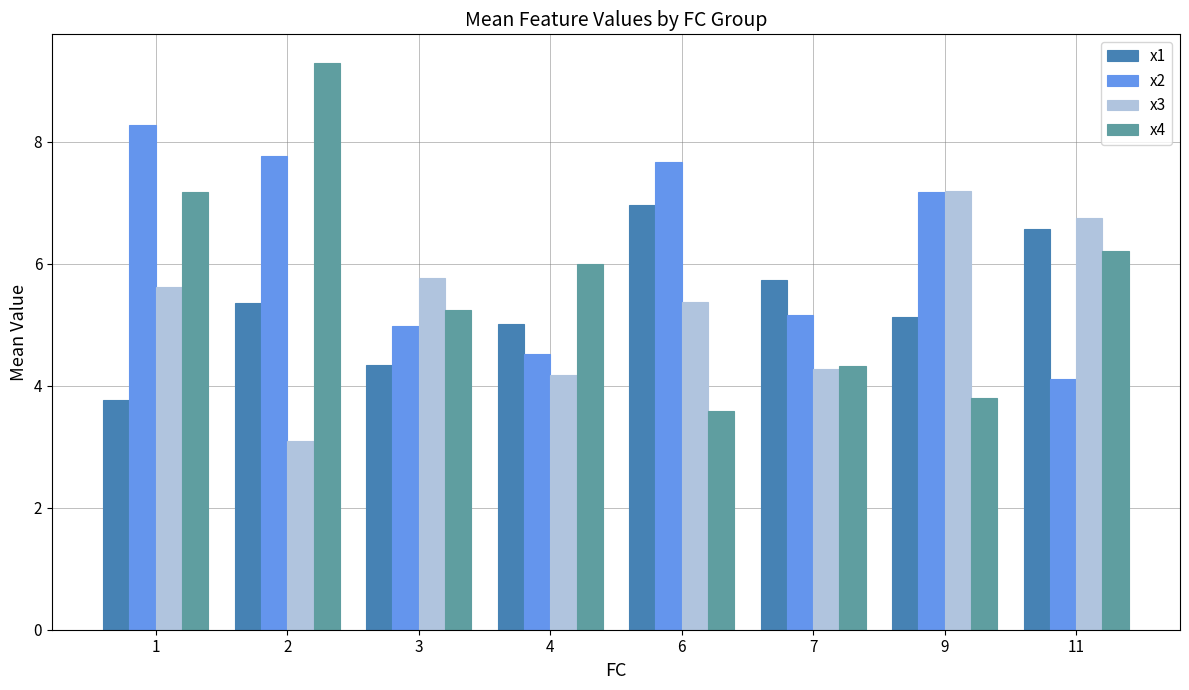

Rank the series by their maximum value, from lowest to highest.

x1, x3, x2, x4